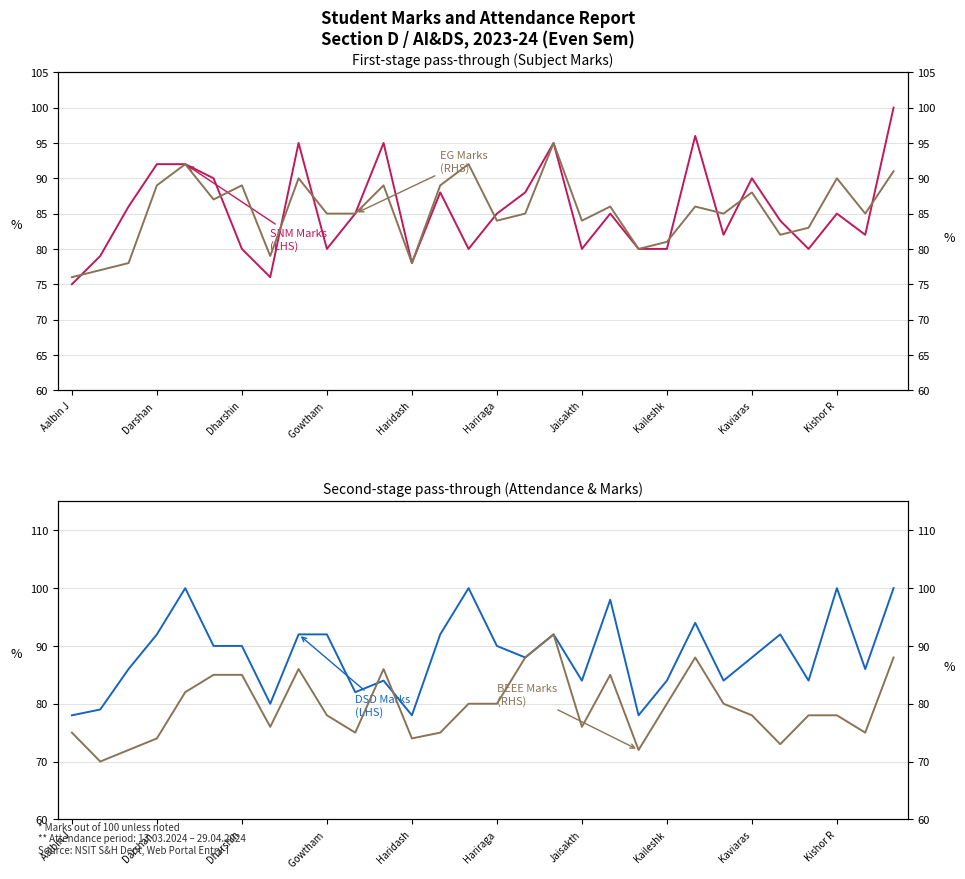

What is the value of the SNM Marks (LHS) point at the 25th from the left?

90